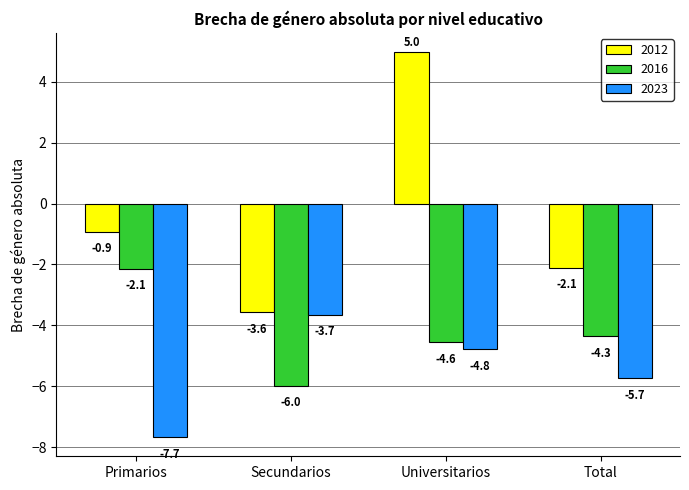

Are the bars horizontal?

No